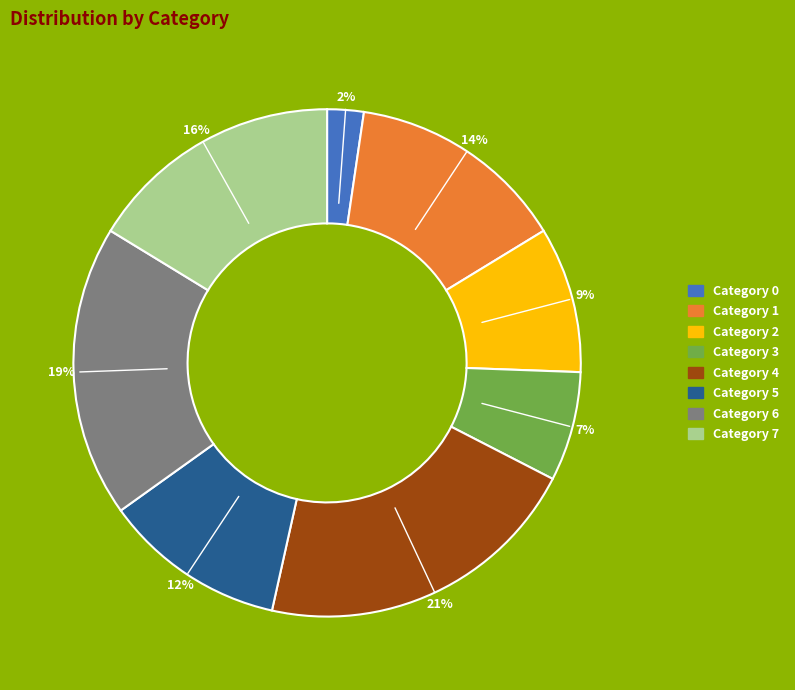

To the nearest percent, what is the difference between the largest and smallest slice percentages?

19%